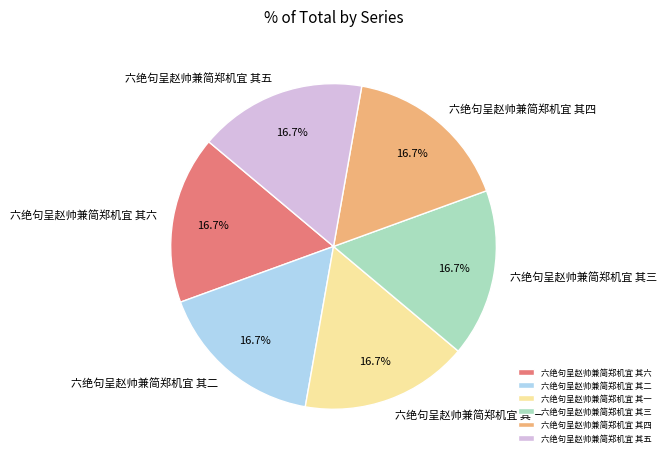

Is there a majority slice in this chart?

No